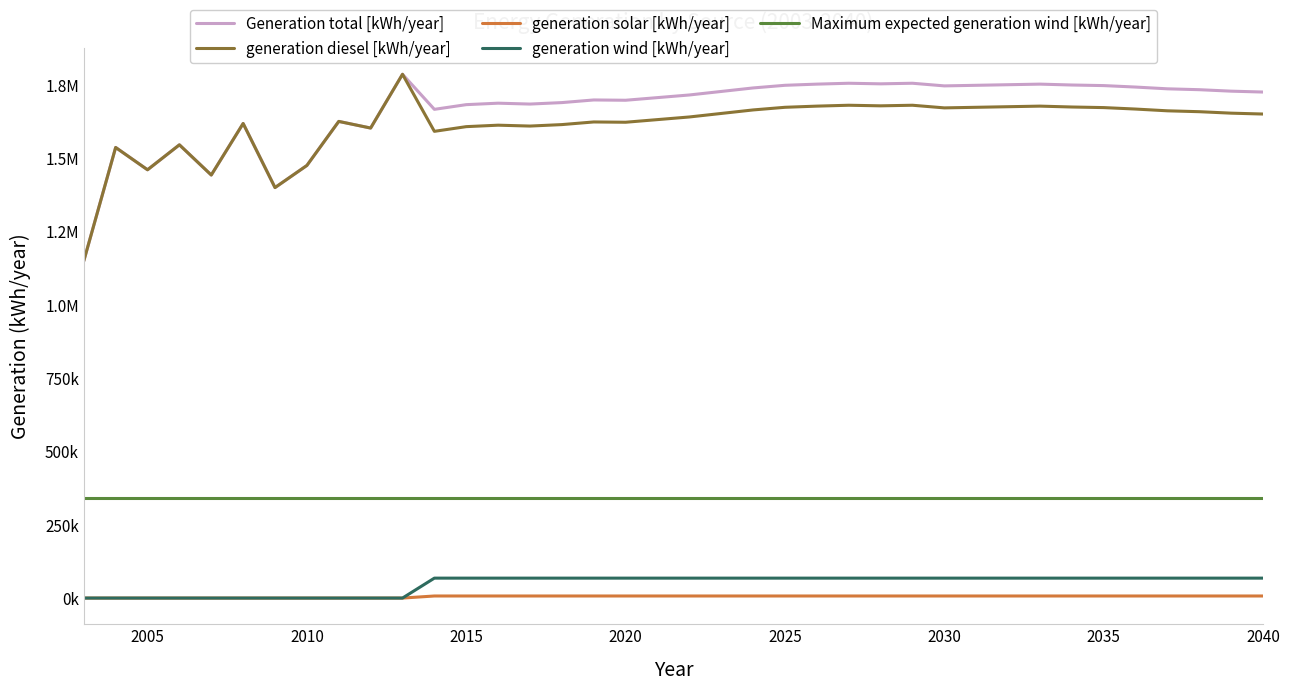

Does the chart have visible grid lines?

No